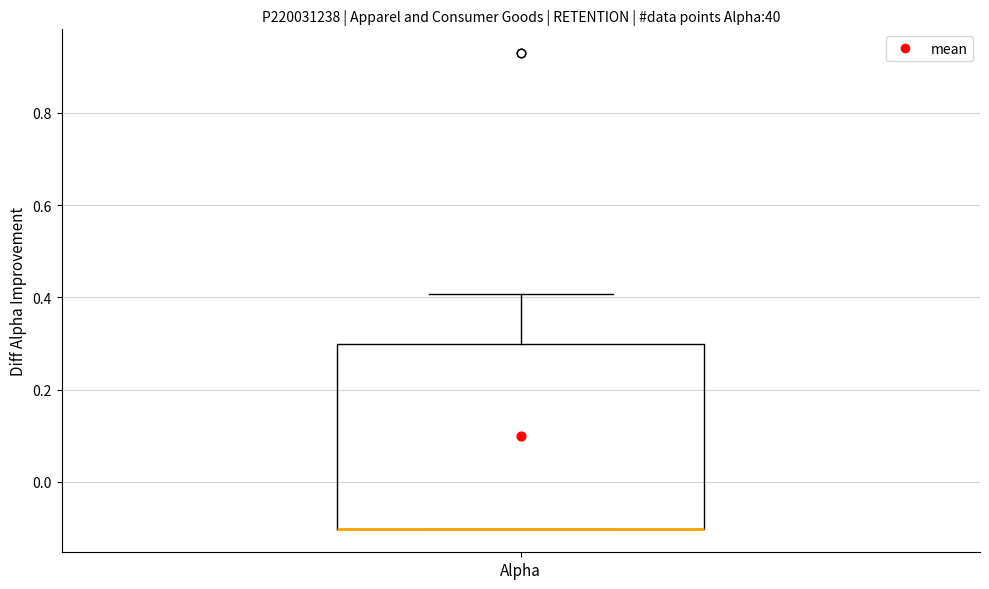

Transcribe this box plot: give where the median line is, the range the box spans, and where the two whiskers end, as read against the y-axis. The values are not printed on the chart, so give them approximately, as read against the axis.

median -0.1 (drawn on the box's lower edge), box -0.1 to 0.3, whiskers -0.1 to 0.4